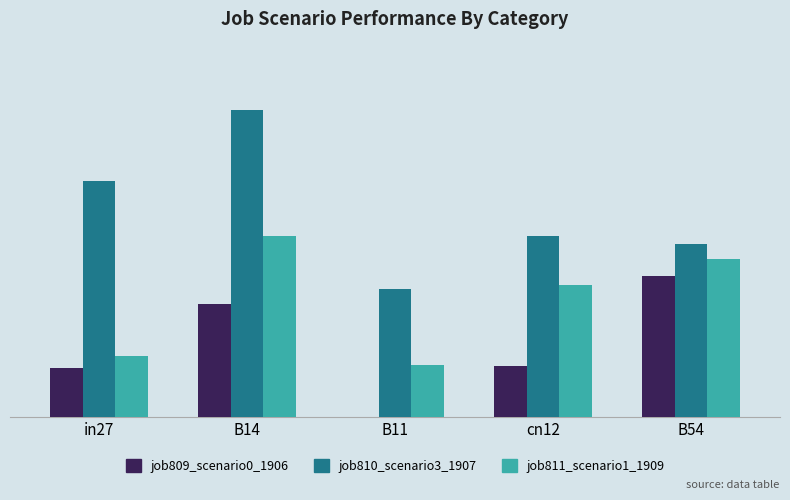

What are all the series names shown in the legend?

job809_scenario0_1906, job810_scenario3_1907, job811_scenario1_1909